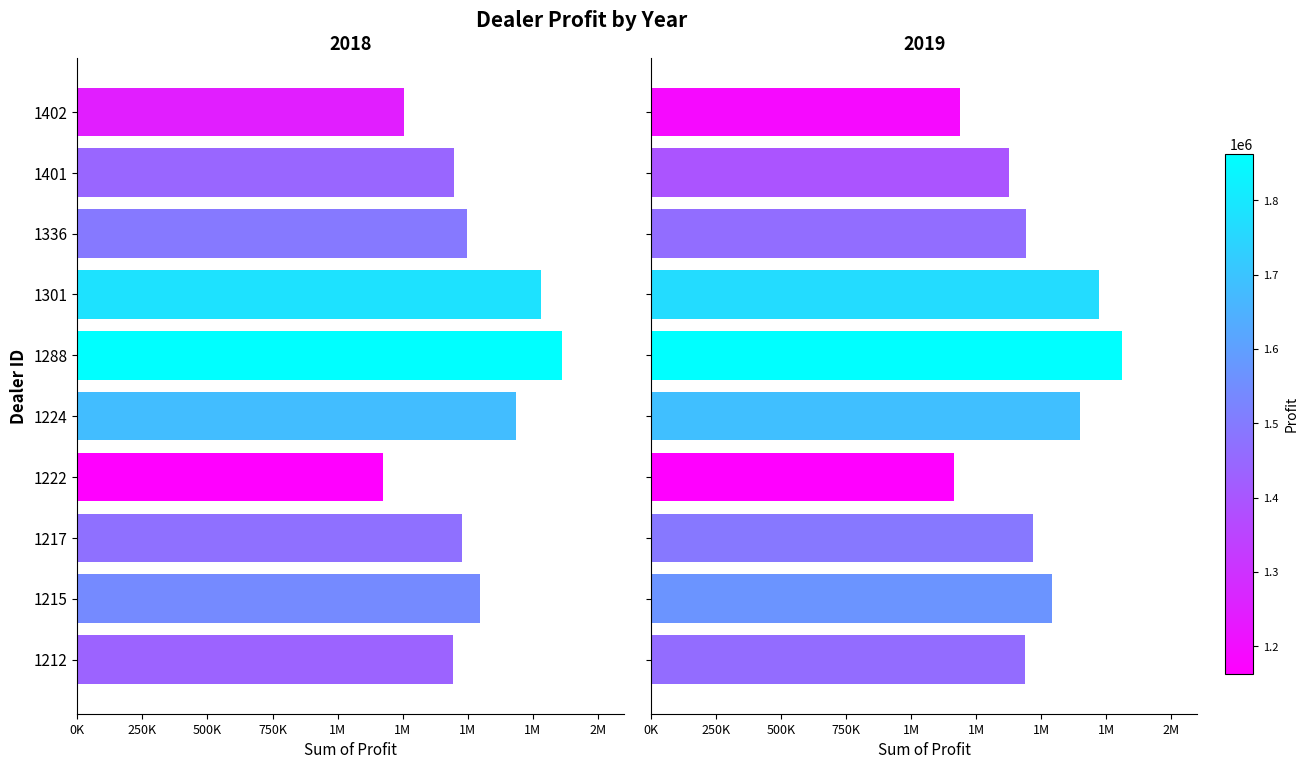

Rank the series by their maximum value, from lowest to highest.

2019, 2018